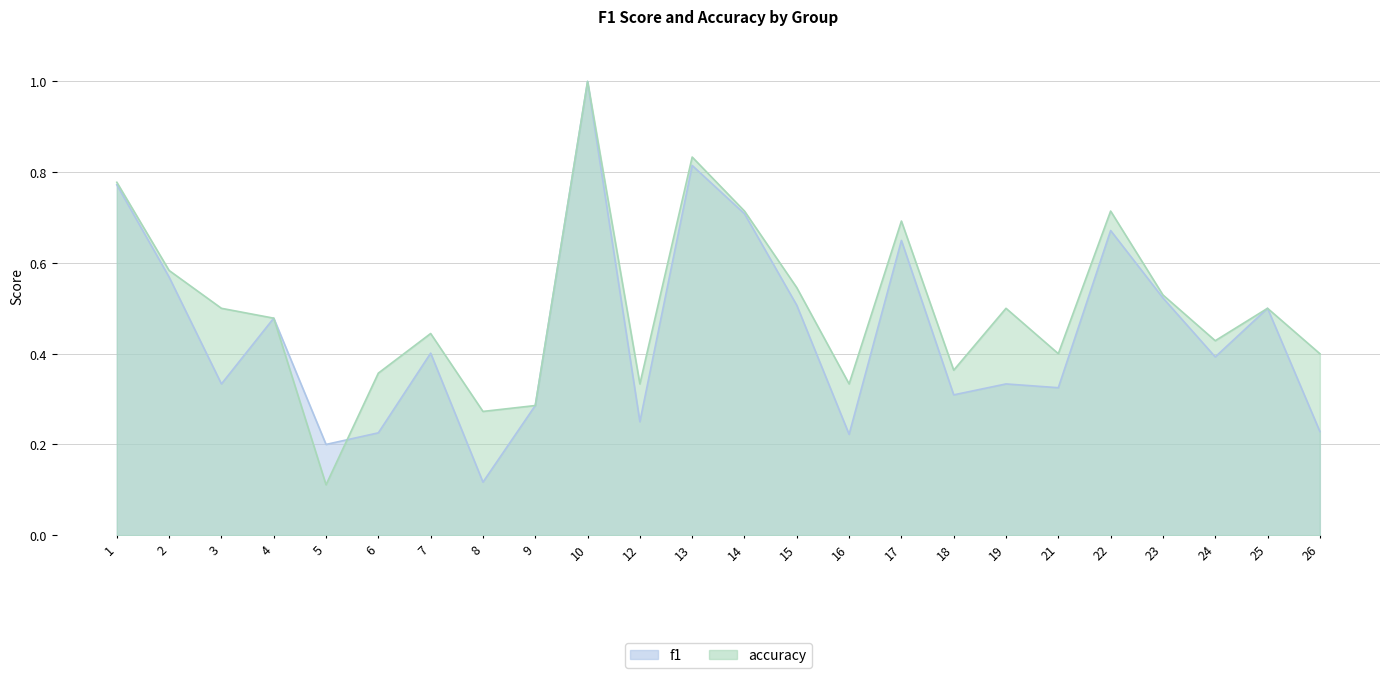

What are all the series names shown in the legend?

f1, accuracy